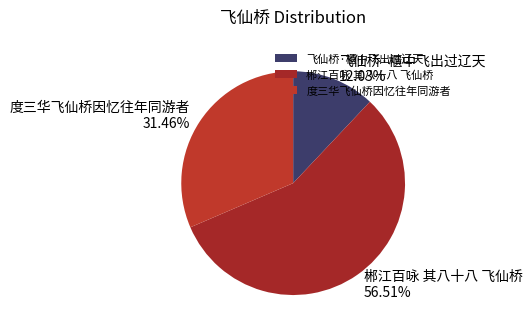

Does 度三华飞仙桥因忆往年同游者 account for over 50% of the chart?

No